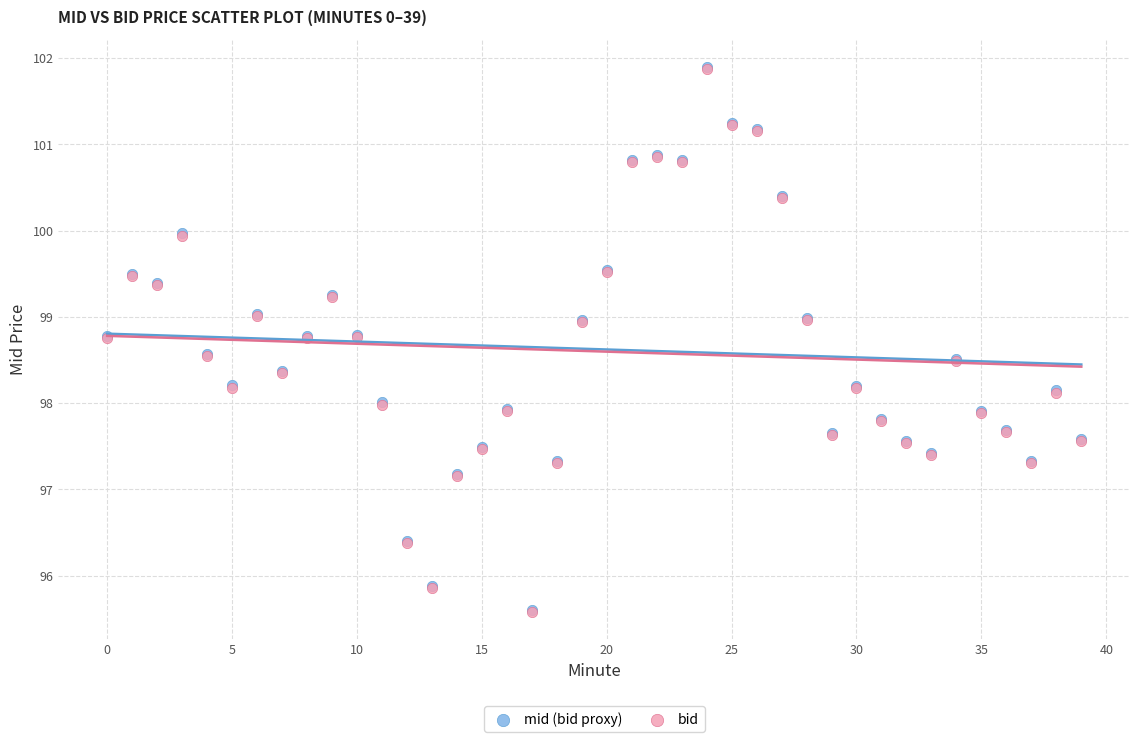

What are all the series names shown in the legend?

mid (bid proxy), bid